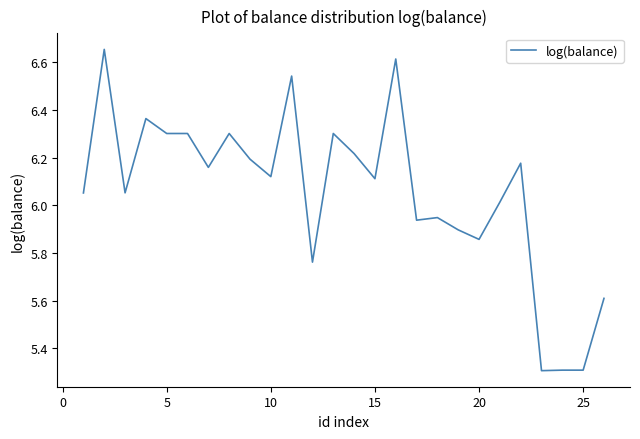

What is the smallest value displayed?

5.3